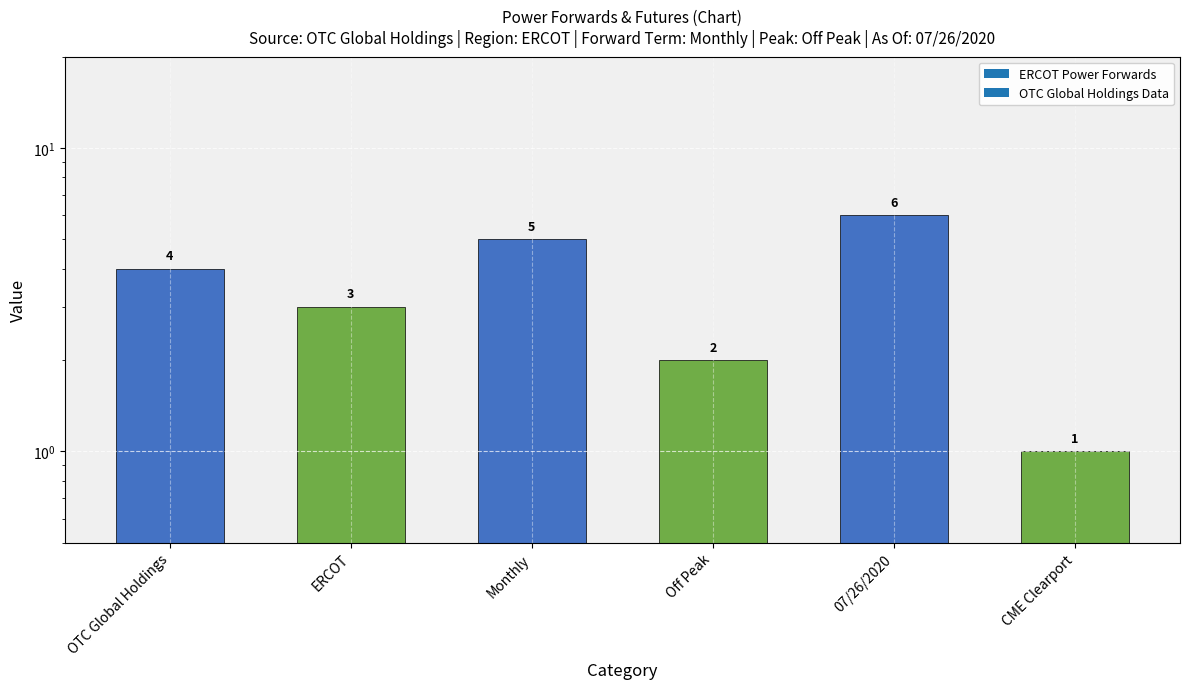

Where does the data first go above 4?

Monthly